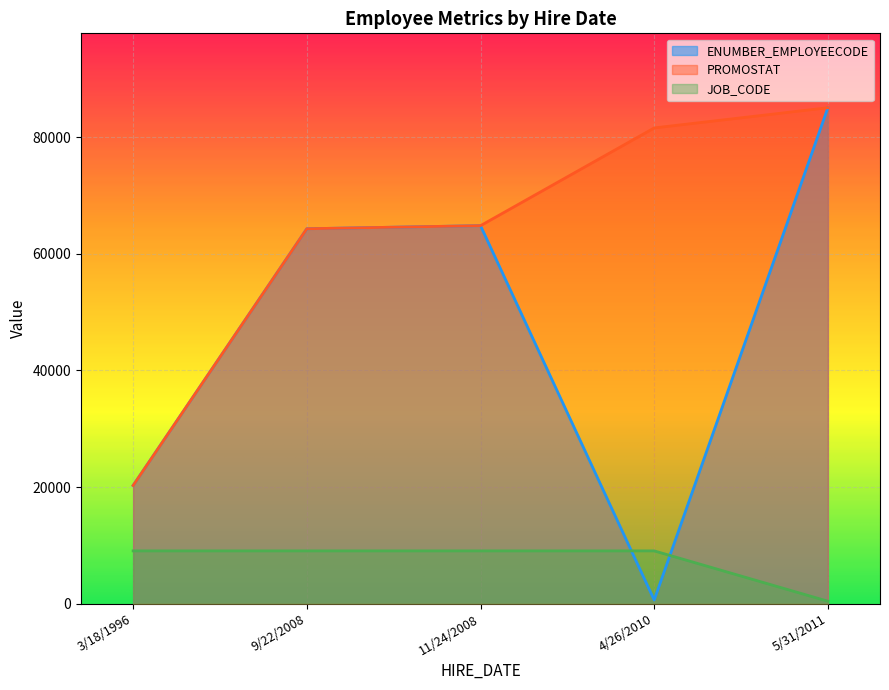

Reading left to right, extract all data points from this chart.

ENUMBER_EMPLOYEECODE: 4/26/2010=615	5/31/2011=85082	11/24/2008=64845	9/22/2008=64315	3/18/1996=20270
PROMOSTAT: 4/26/2010=81615	5/31/2011=85082	11/24/2008=64845	9/22/2008=64315	3/18/1996=20270
JOB_CODE: 4/26/2010=9043	5/31/2011=407	11/24/2008=9043	9/22/2008=9043	3/18/1996=9043